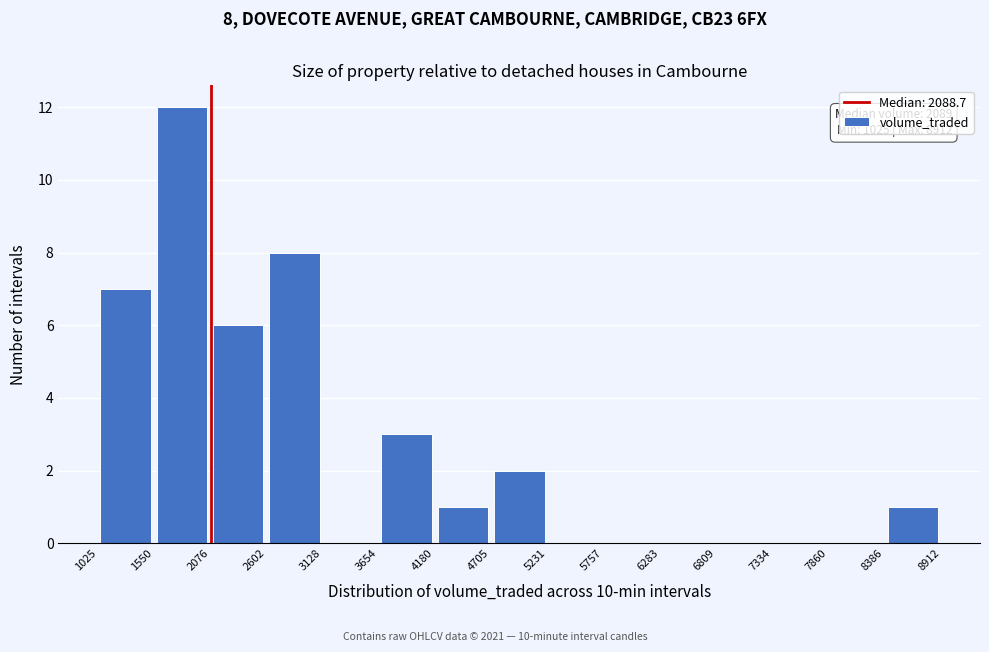

Over which range of the x-axis is the bar tallest?

1550 to 2076